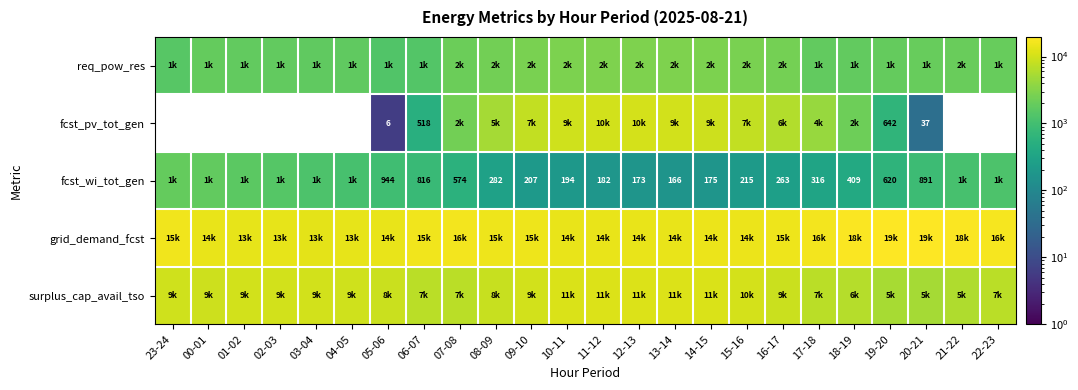

The value of fcst_wi_tot_gen at 19-20 is 403. True or false?

False